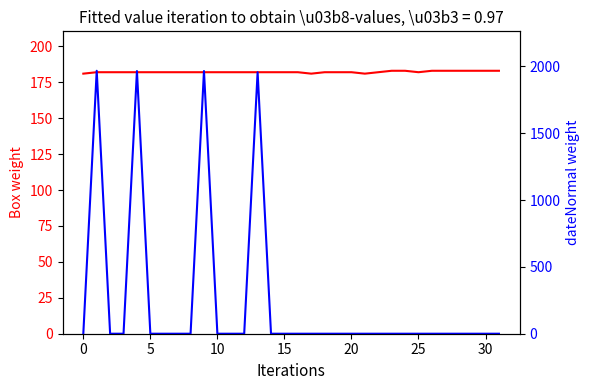

Is the value of Box at 20 greater than the value of dateNormal at 21?

Yes